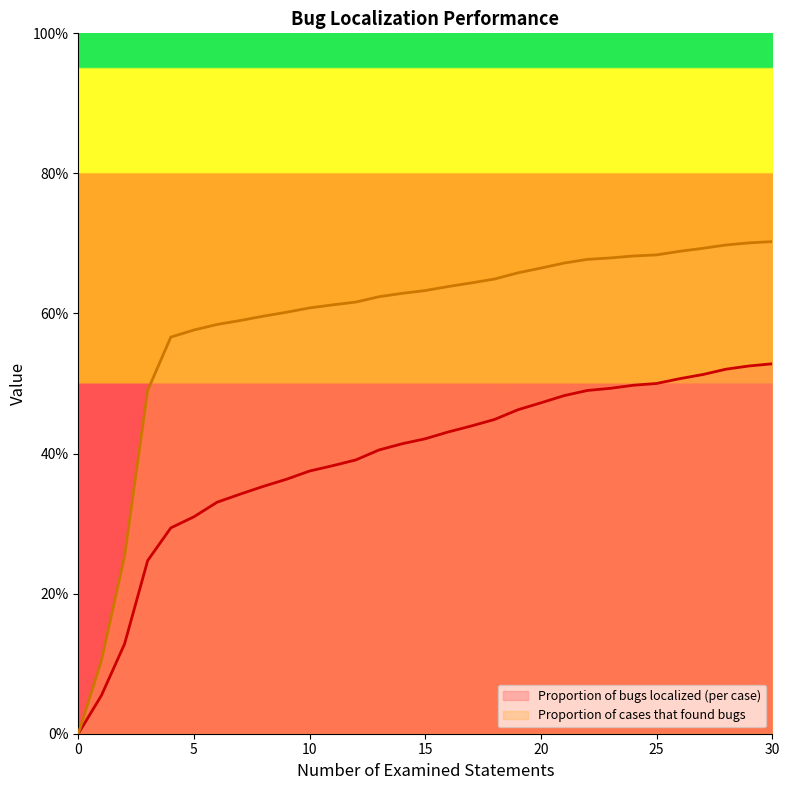

How many values in Proportion of bugs localized (per case) are above zero?

30